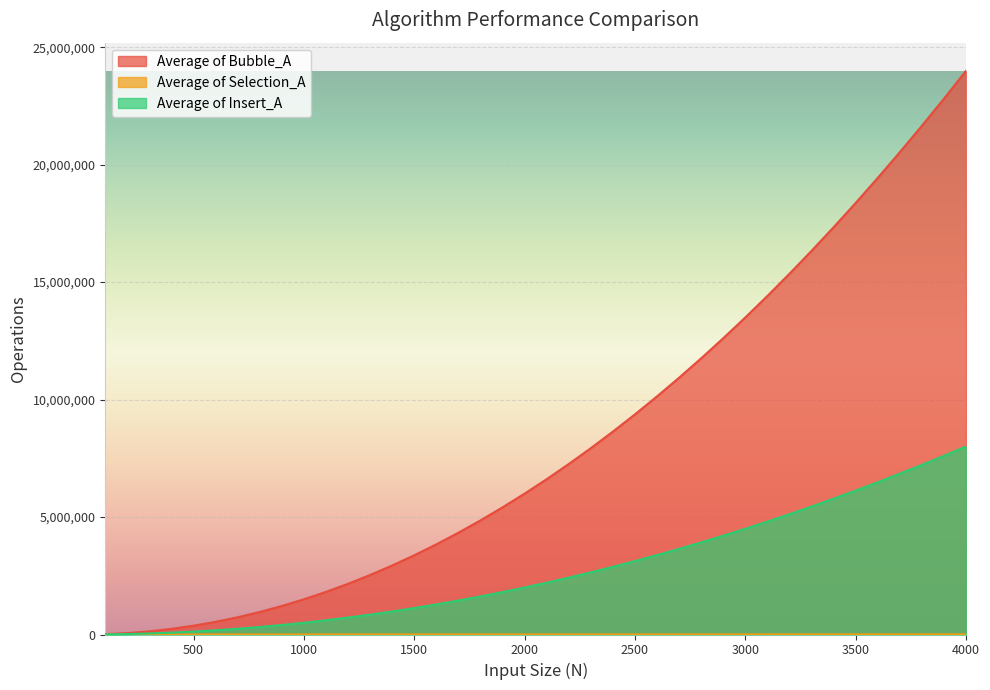

At which label is Average of Insert_A closest to 4003524?

2800